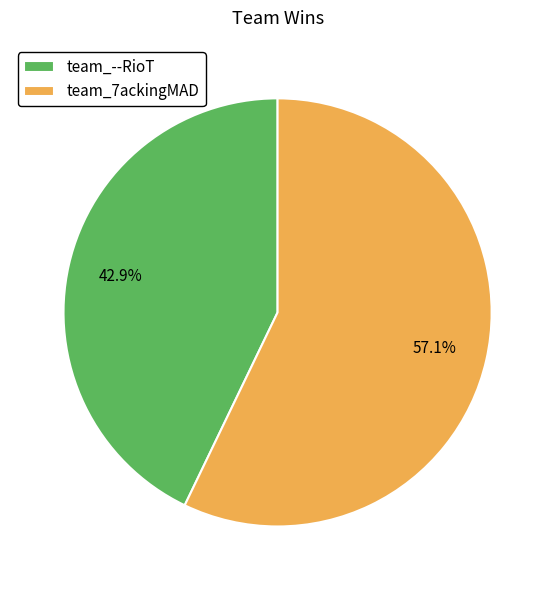

The team_7ackingMAD slice represents 57% of the pie. True or false?

True